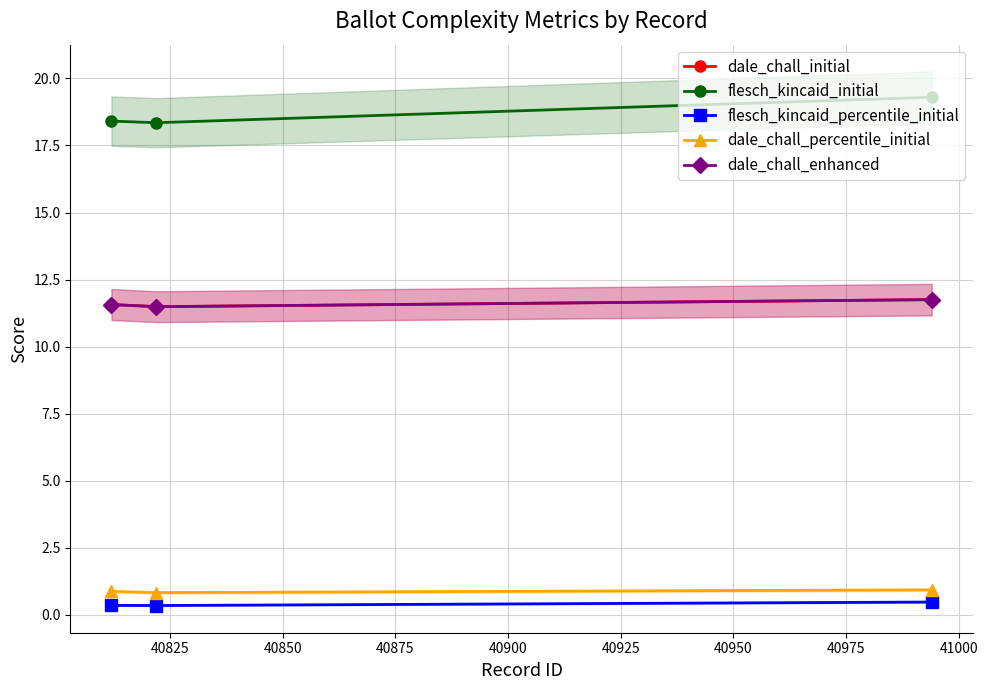

Where is dale_chall_initial nearest to the value 11?

40825